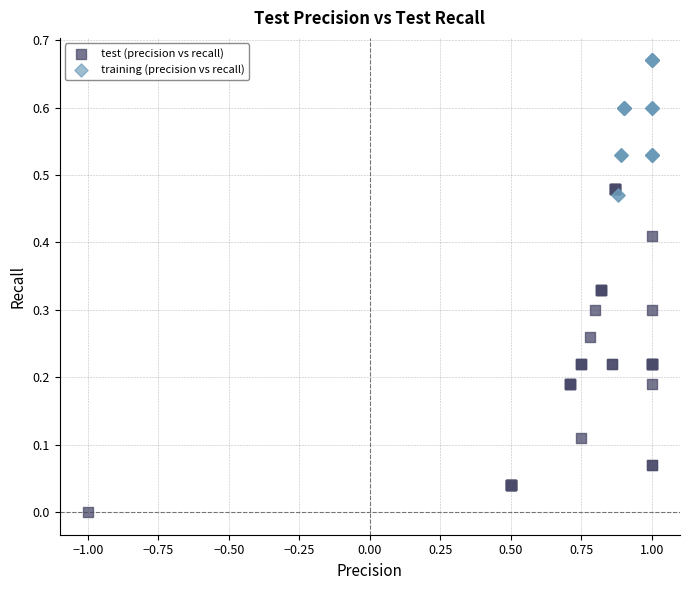

Which series contains the lowest Y value?

test (precision vs recall)